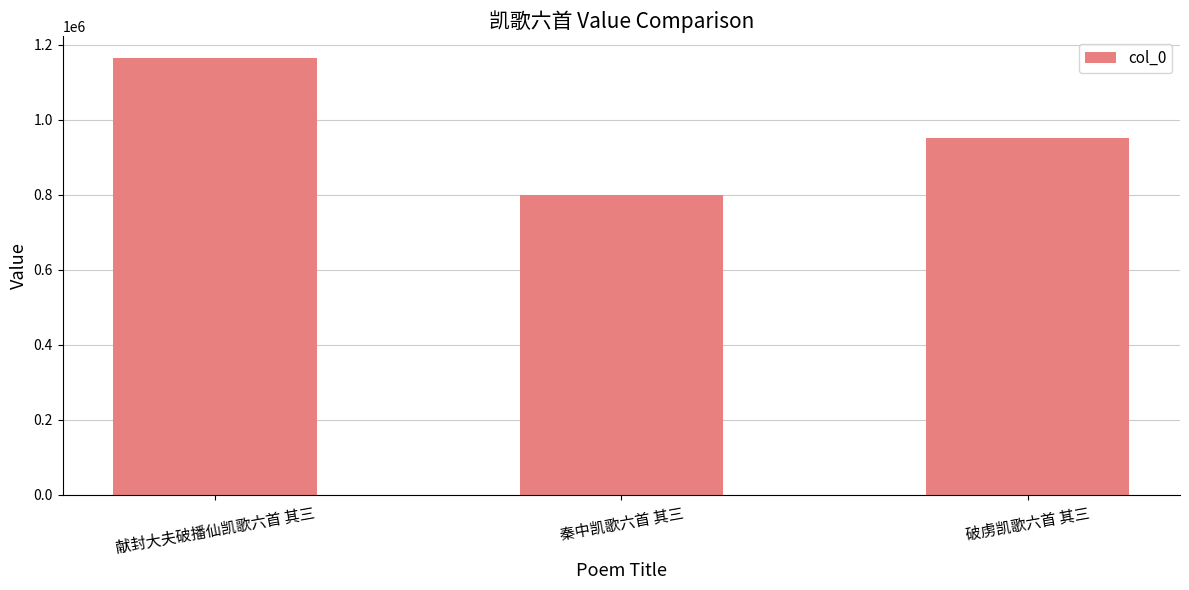

True or false: the data shows 1471450 at 破虏凯歌六首 其三.

False